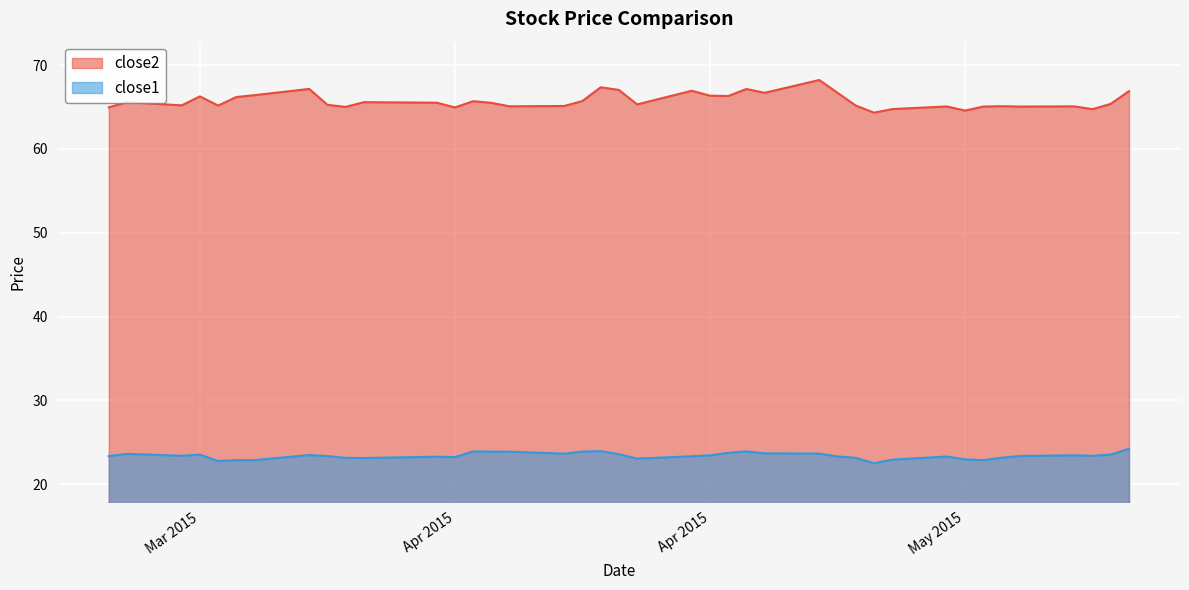

Is it true that close1 equals 23.2 at 2015-05-07?

True